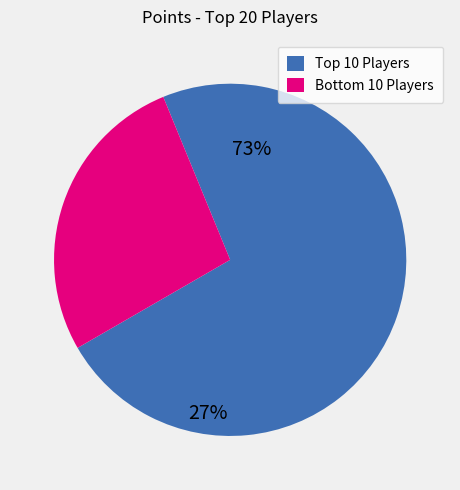

Is there a majority slice in this chart?

Yes